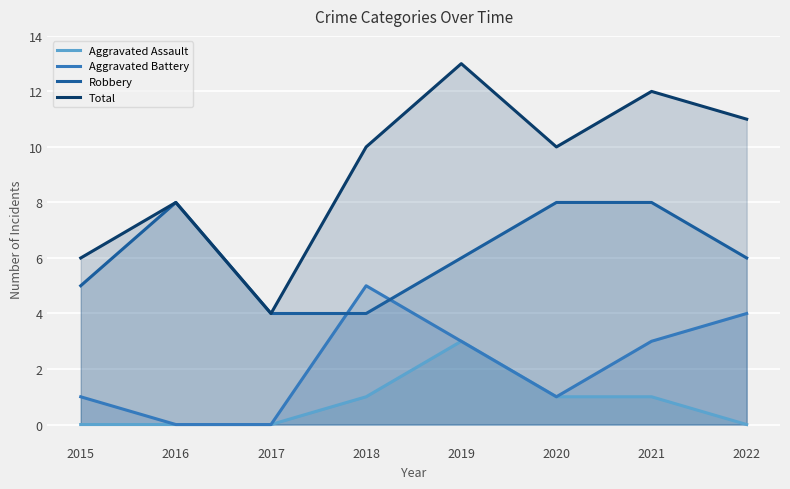

What is the difference between the highest and lowest values at 2016?

8